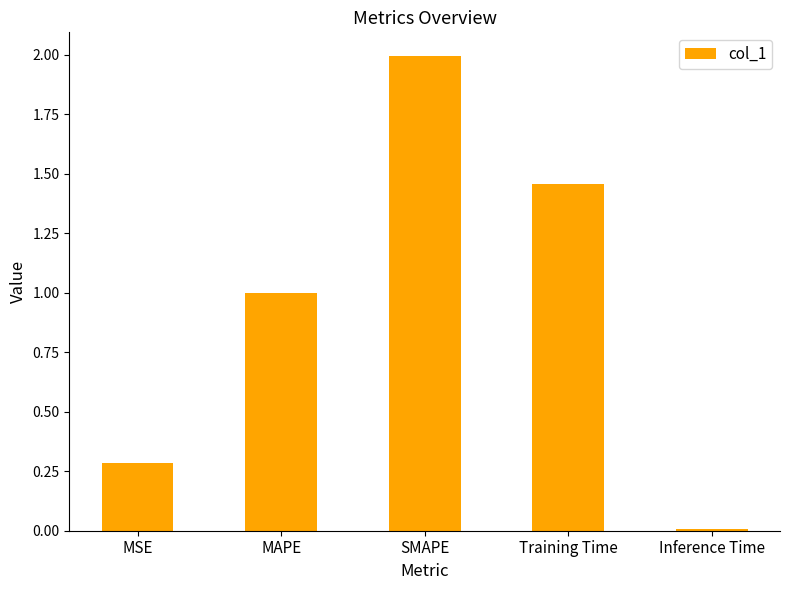

What is the change in value from MAPE to SMAPE?

+1.0